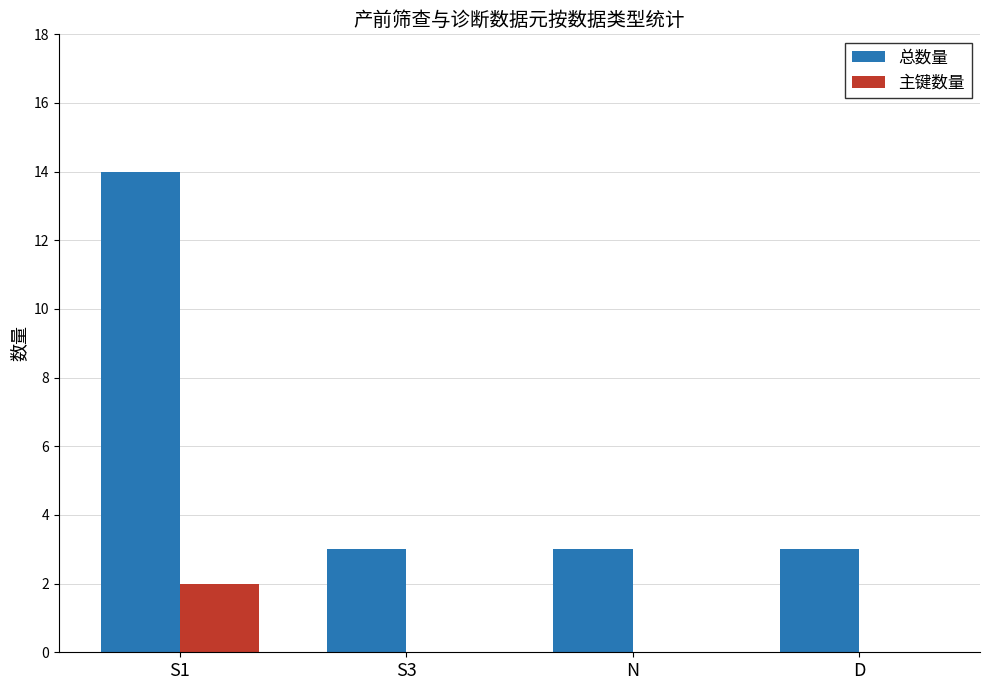

What is the total value across all series at S1?

16